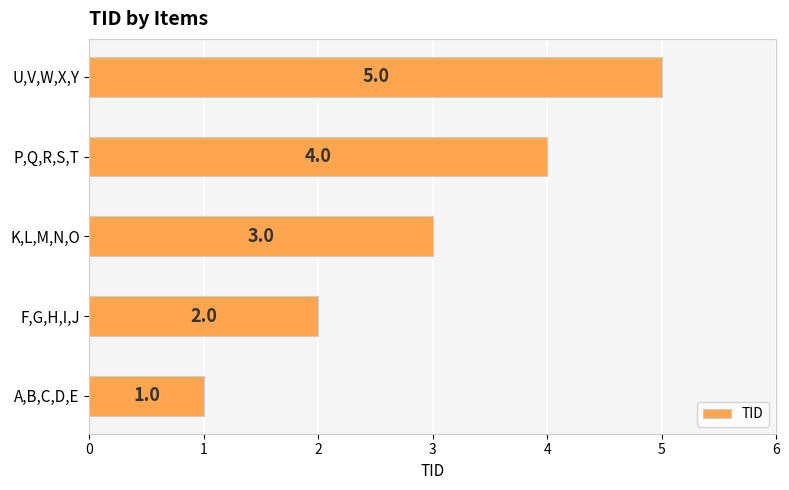

What is the sum of all values?

15